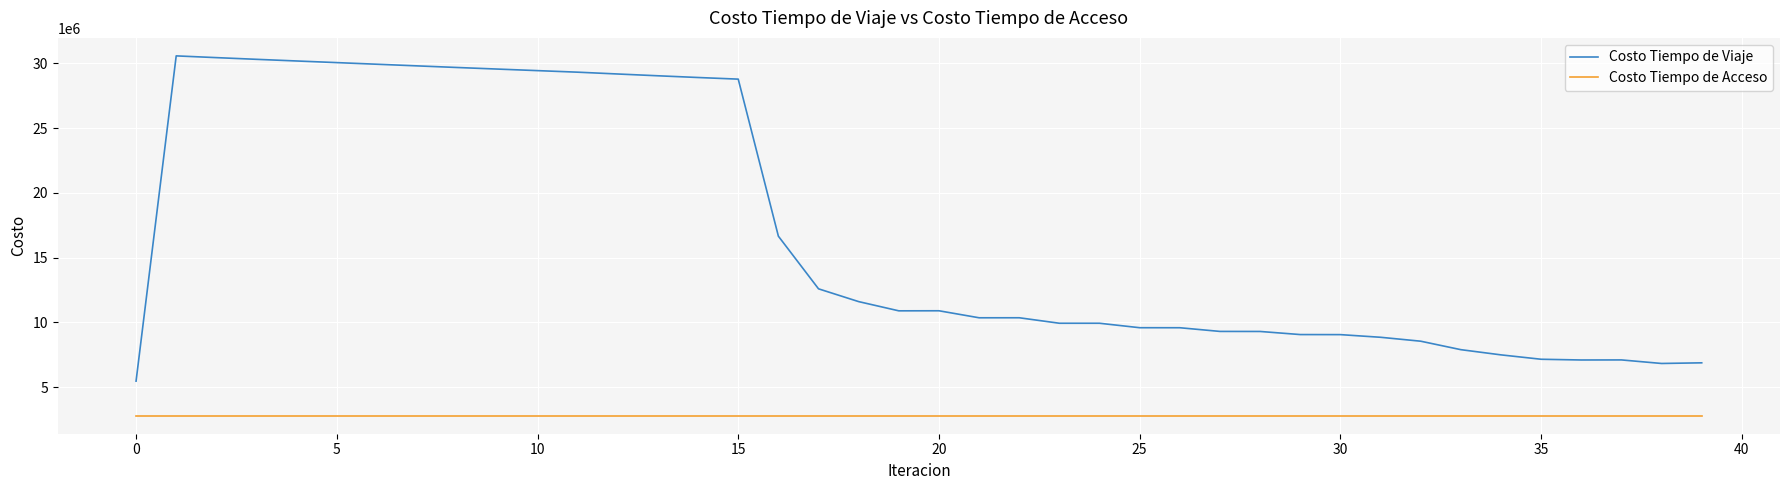

True or false: Costo Tiempo de Viaje and Costo Tiempo de Acceso cross at least once.

False